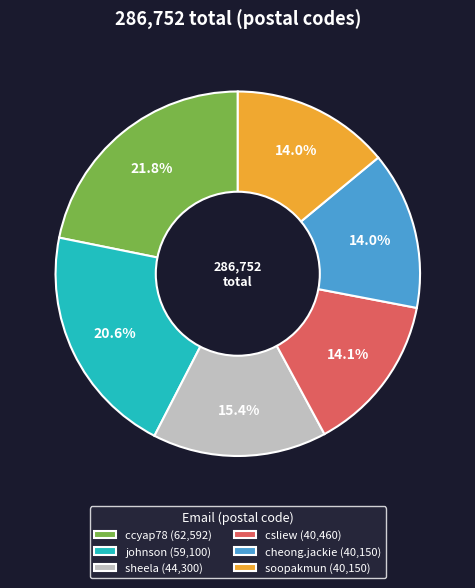

Does any single category account for the majority?

No